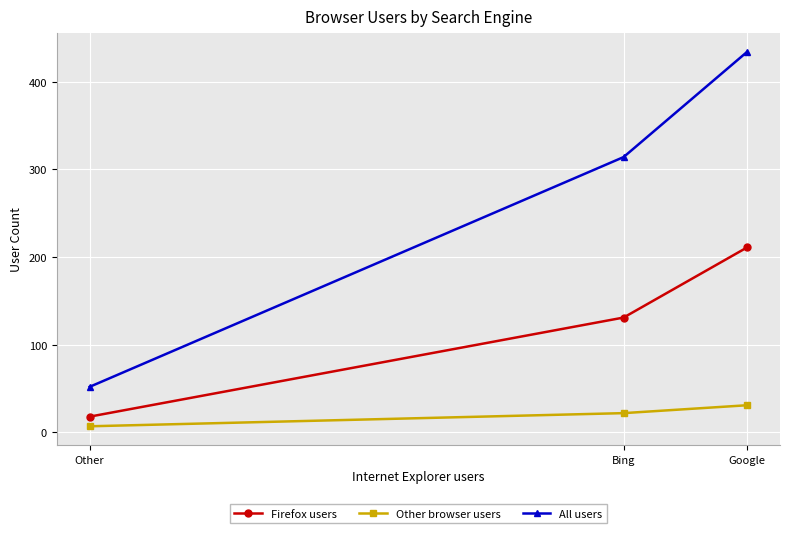

At Google, list the series in order from largest to smallest.

All users, Firefox users, Other browser users